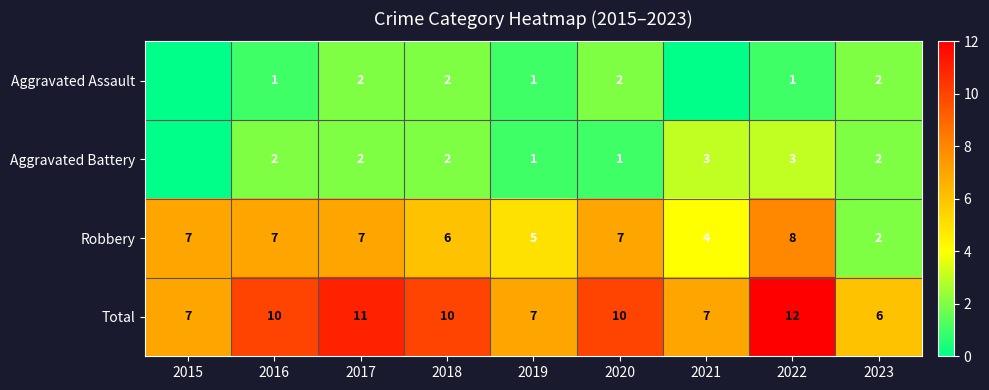

What value does the Robbery series have at 2016?

7